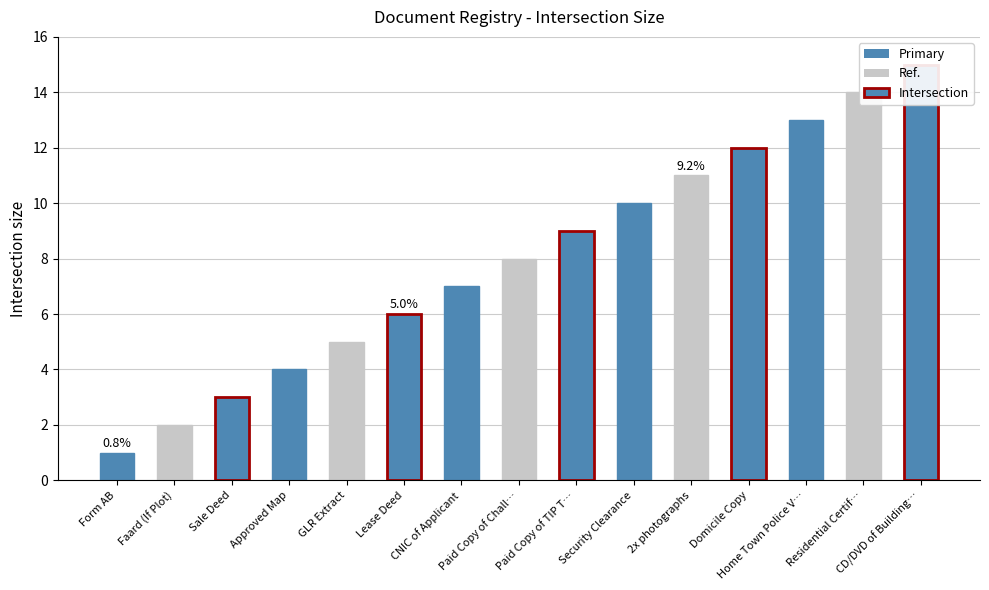

Is it true that the value at Residential Certif… is 14?

True